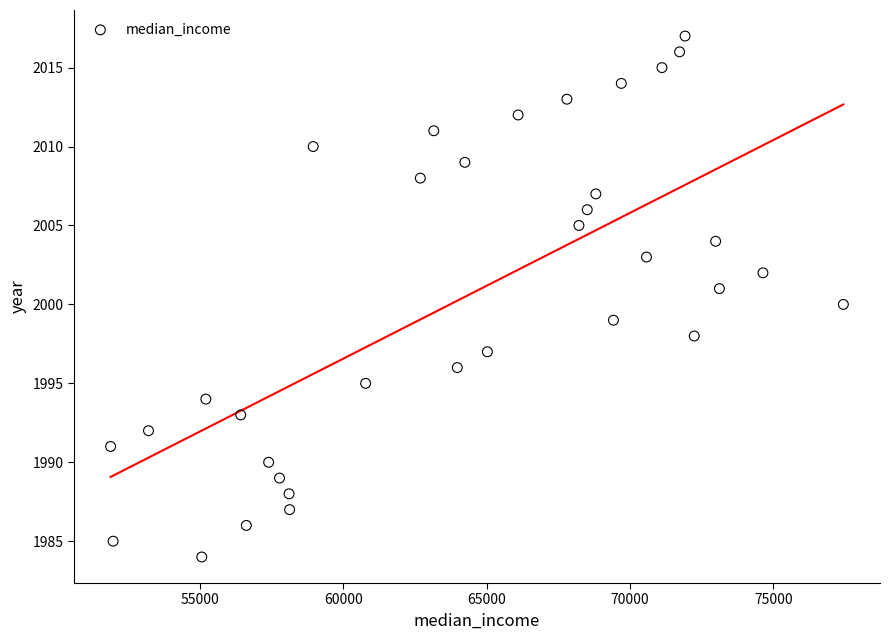

What is the range of Y values (max minus min)?

33